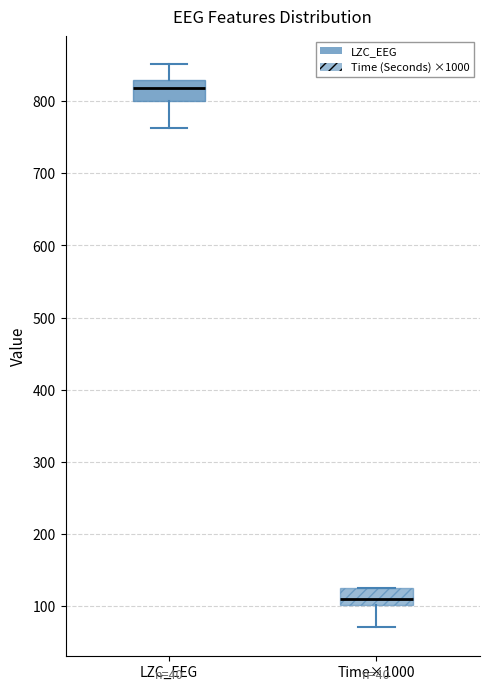

Reading left to right, read every box against the y-axis: the position of its median line, the range the box covers, and the ends of its whiskers. The values are not printed on the chart, so give them approximately, as read against the axis.

LZC_EEG: median 820, box 800 to 830, whiskers 760 to 850
Time×1000: median 110, box 100 to 130, whiskers 70 to 130